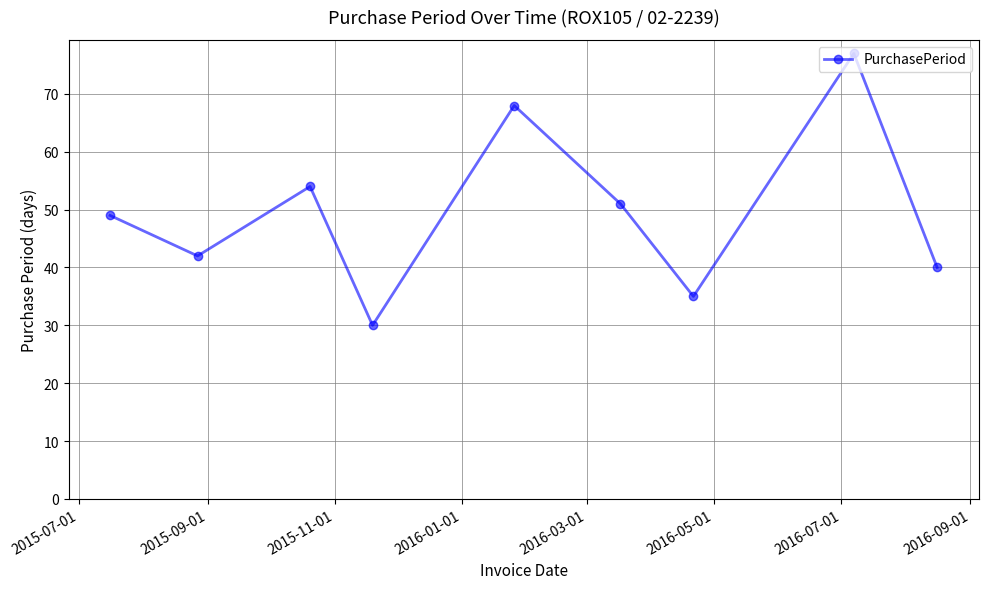

How many interior local valleys (lower than both neighbors) does the data have?

3